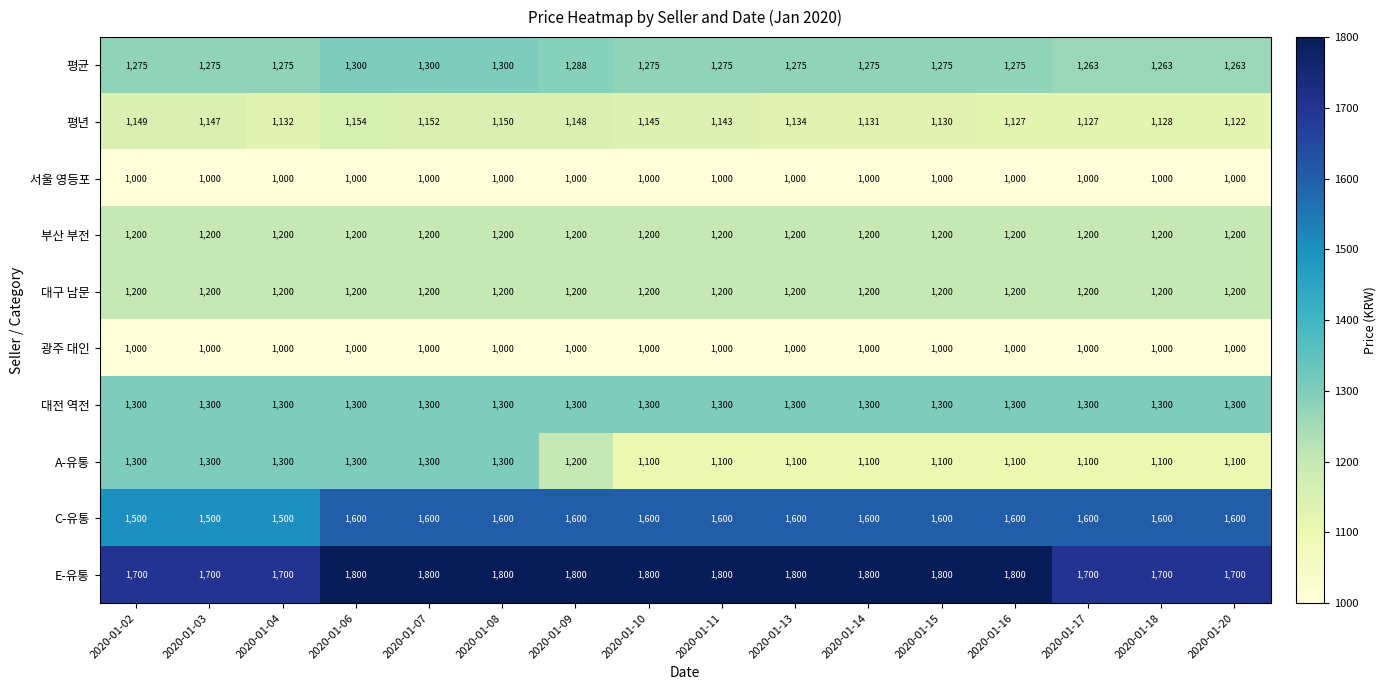

What is the difference between the highest and lowest values at 2020-01-14?

800